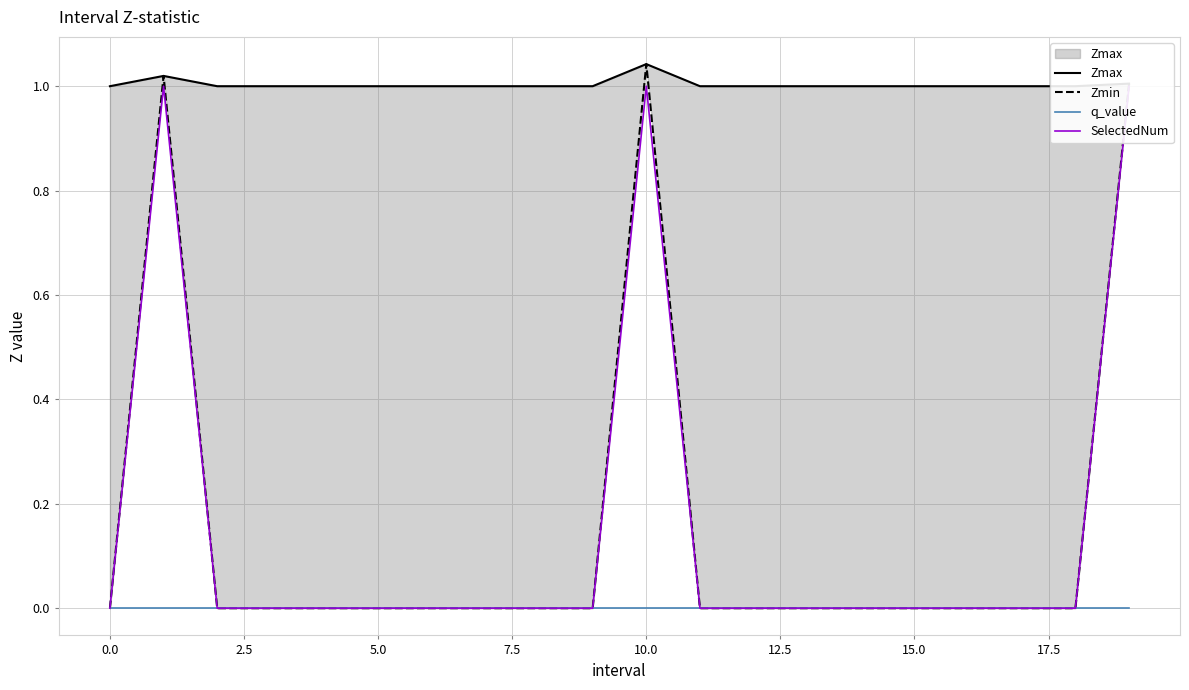

True or false: Zmax and q_value cross at least once.

False